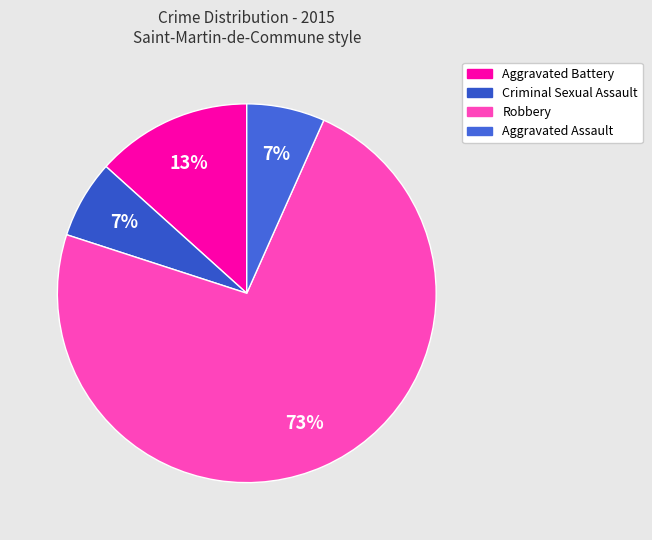

How many segments does this pie chart have?

4